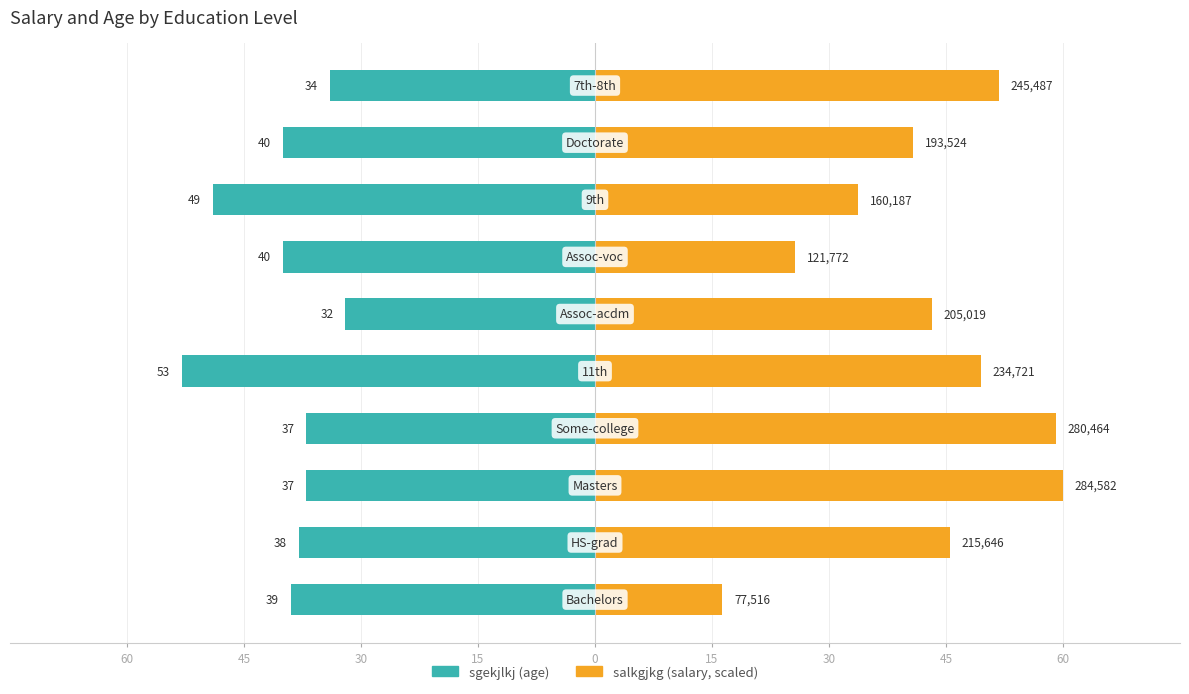

Between 15 and 60, which series saw the biggest shift?

sgekjlkj